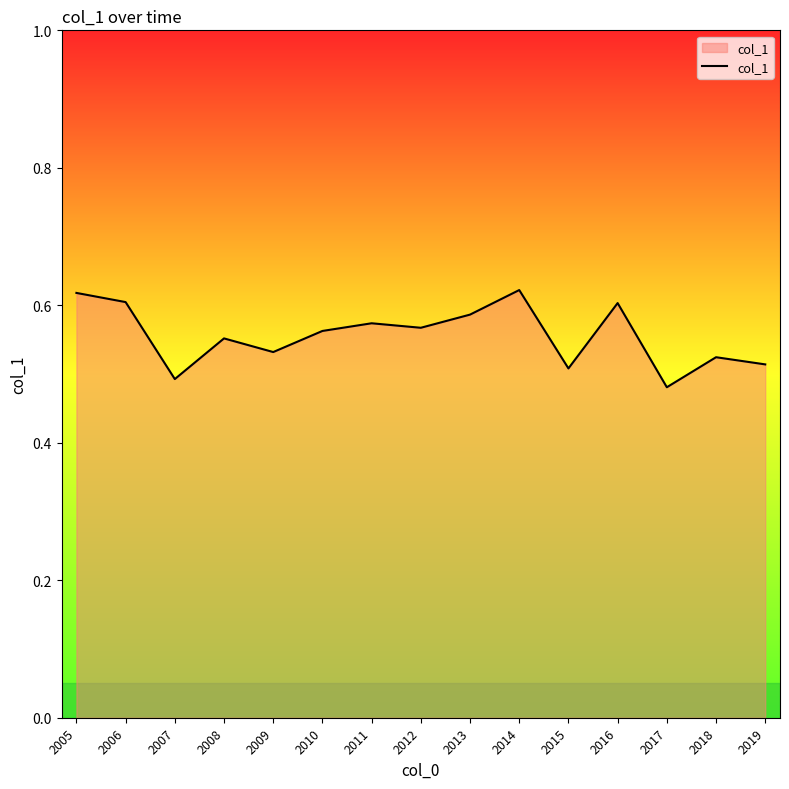

True or false: the data shows 0.5 at 2019.

True